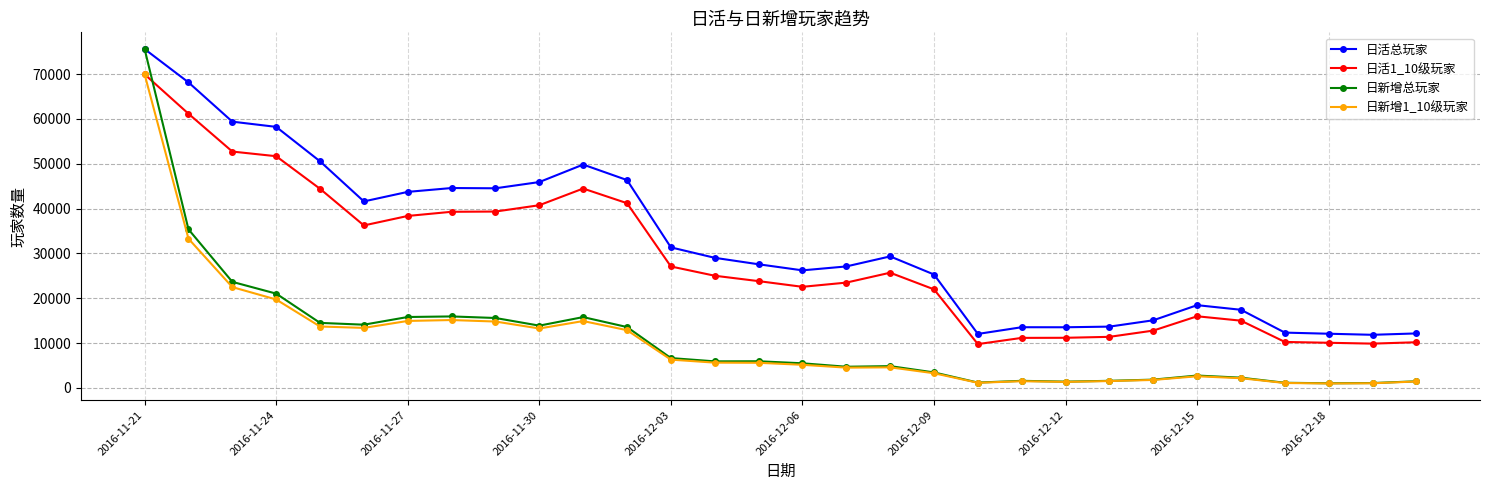

What is the average value of the 日新增1_10级玩家 series?

10328